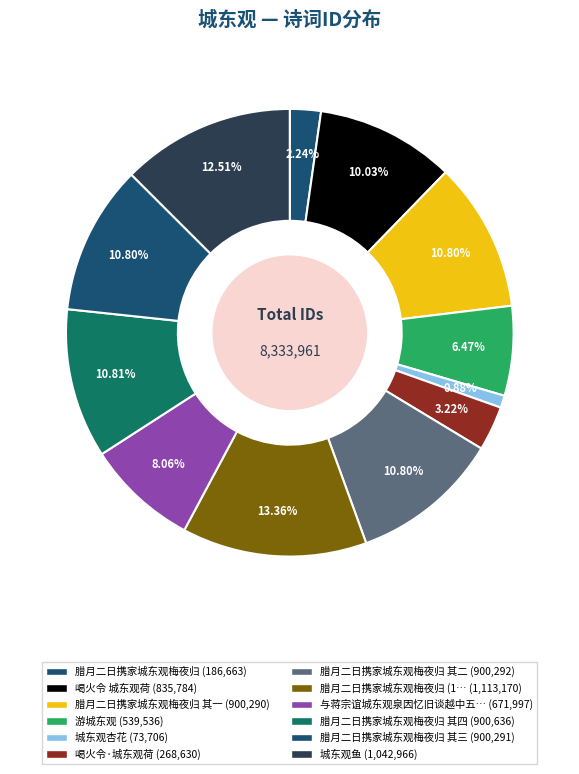

Is there any slice that represents more than half of the pie?

No